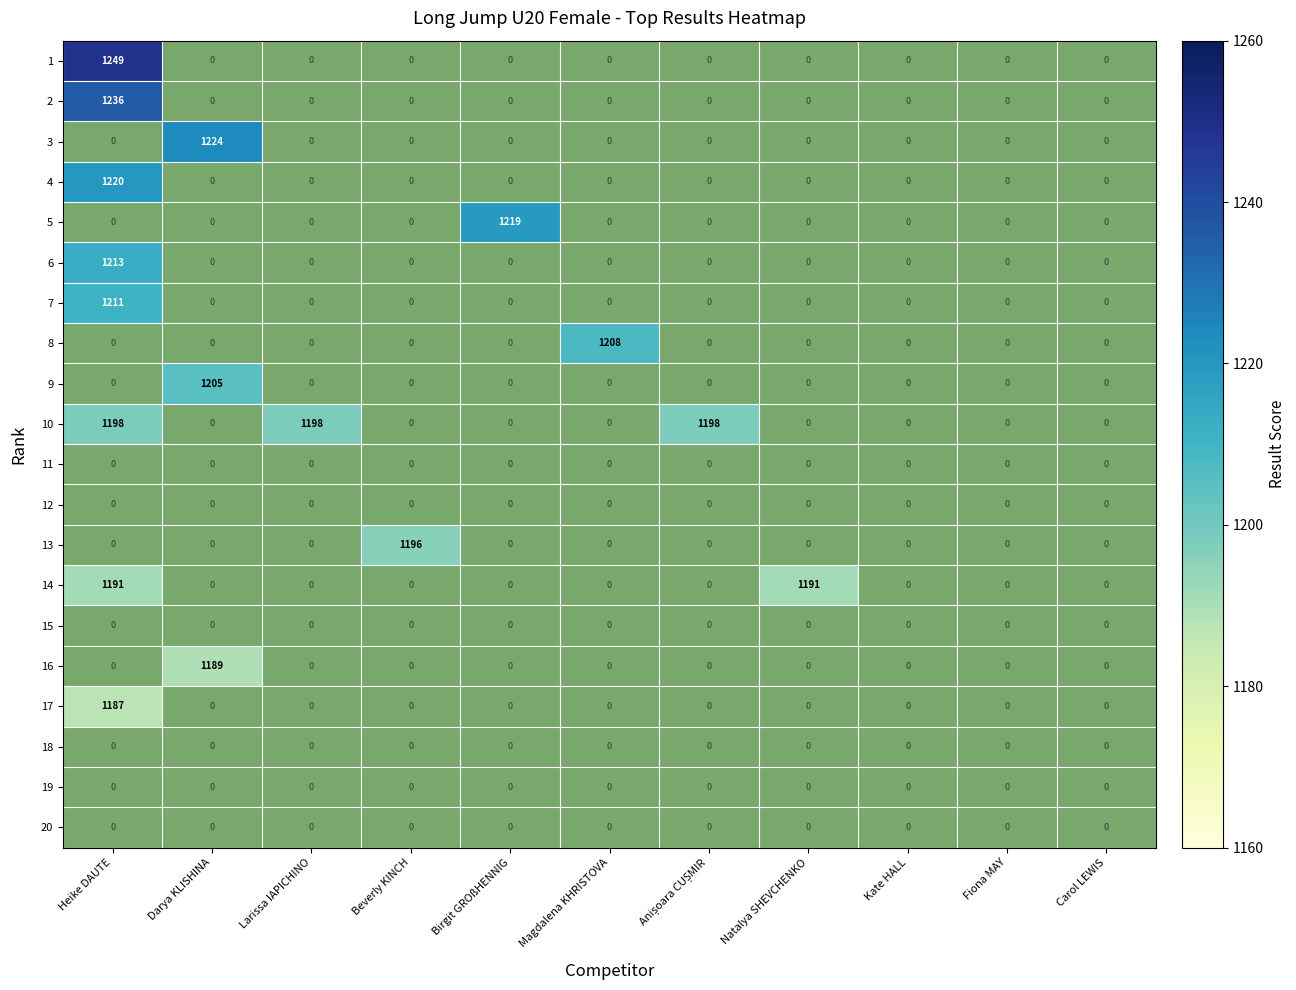

True or false: 14 has a value of 1191 at Heike DAUTE.

True